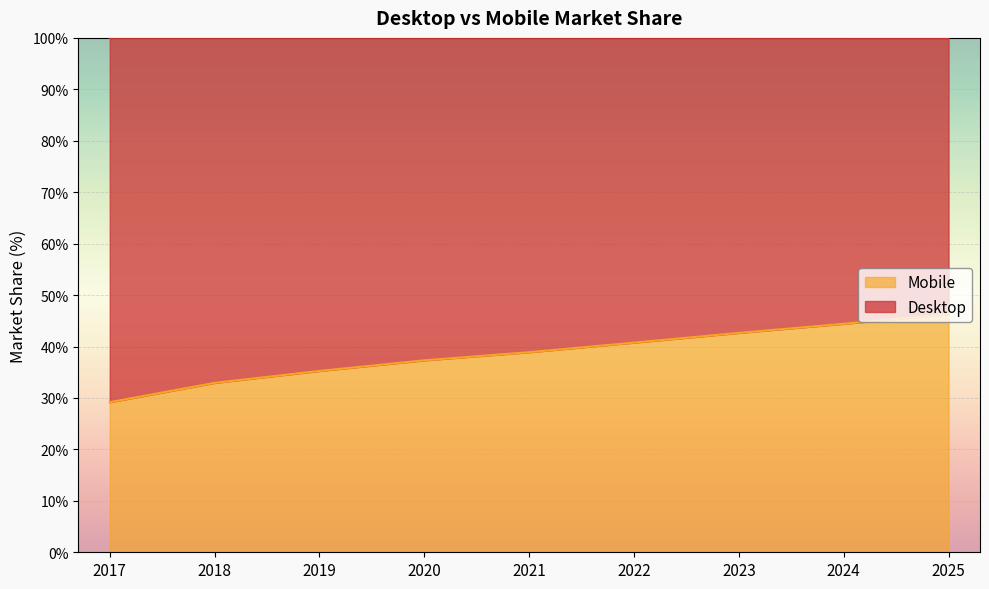

Reading right to left, list all the values displayed in this chart.

2025=46.3	2024=44.4	2023=42.6	2022=40.8	2021=38.9	2020=37.3	2019=35.3	2018=32.9	2017=29.2